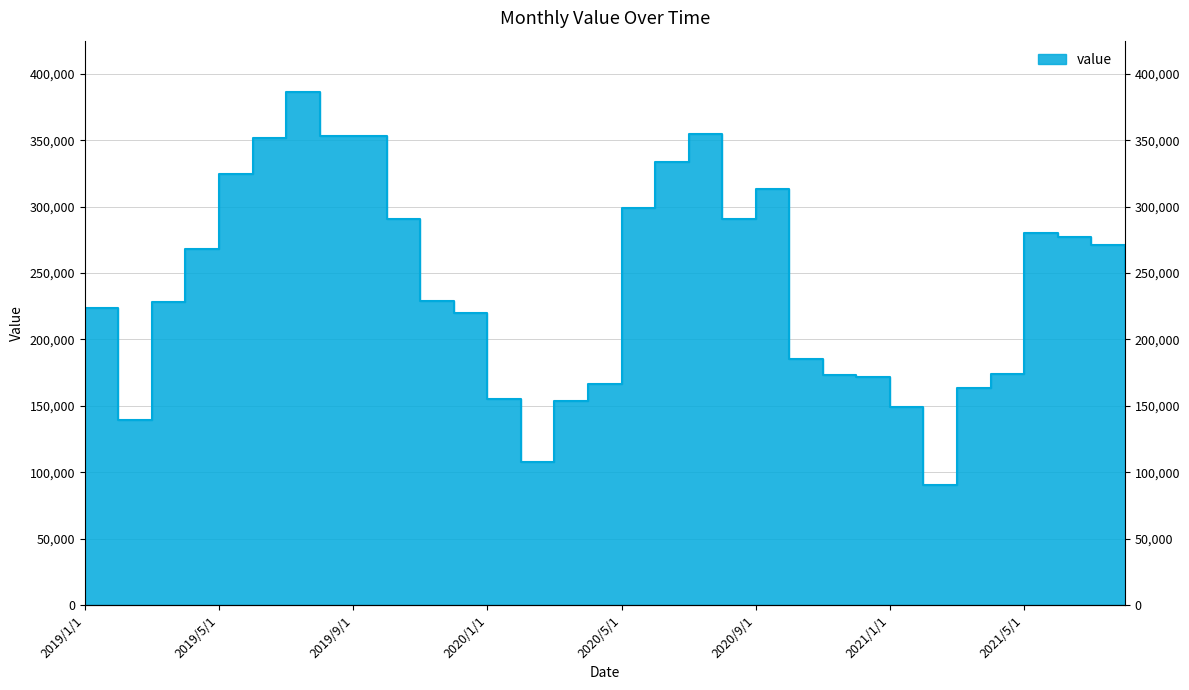

Is it true that the value at 2019/7/1 is 386474.3?

True